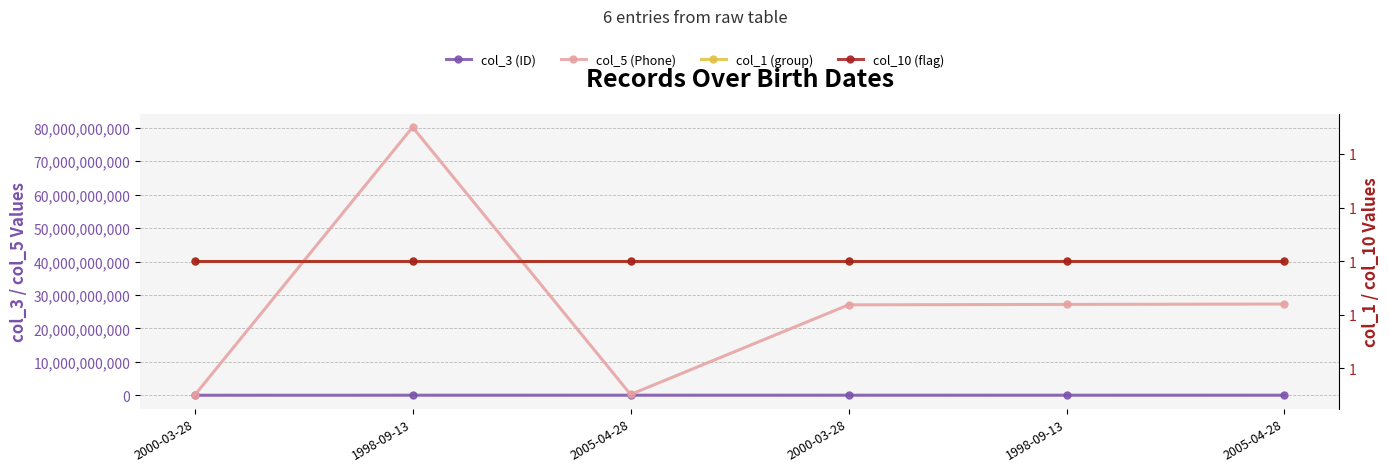

How many values in the col_3 (ID) series exceed 9191905?

2